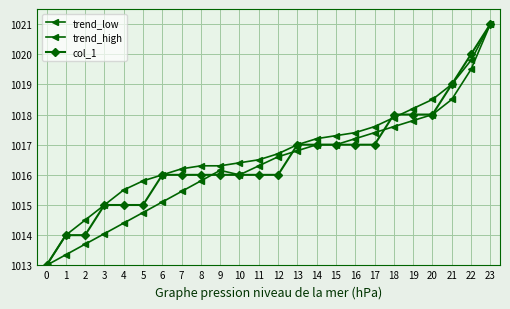

What is the difference between the second highest and second lowest values in the trend_low series?

6.1